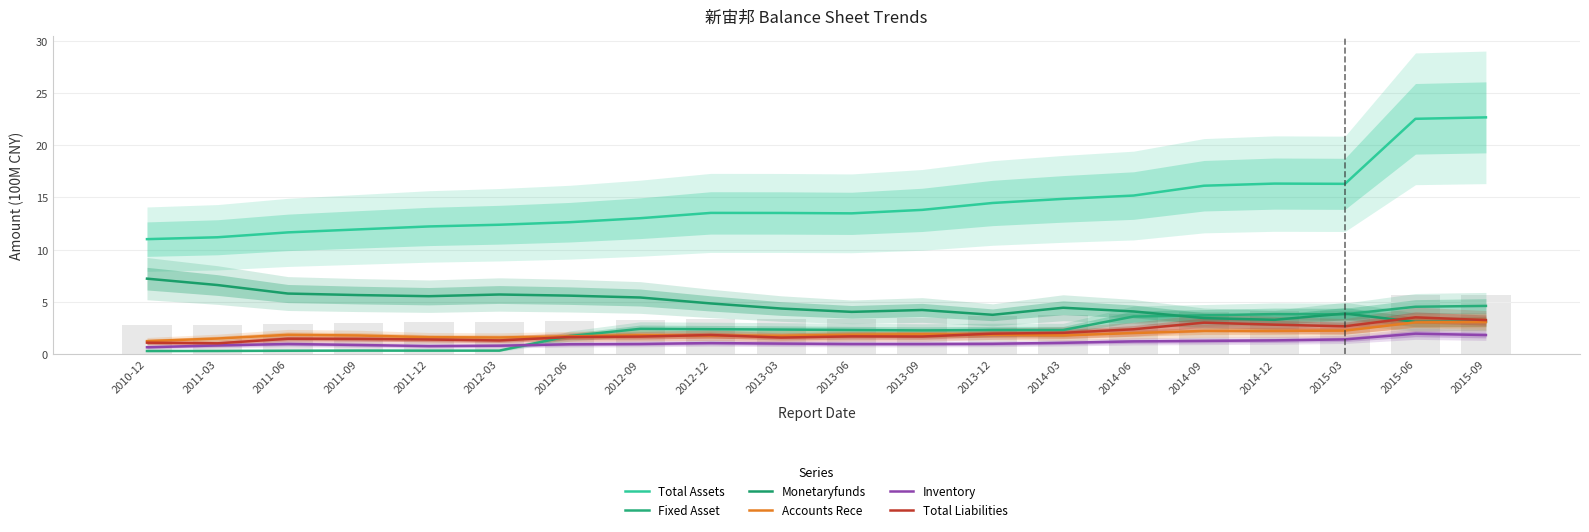

Reading left to right, transcribe all the data shown in this chart.

Total Assets: 2010-12=11.0	2011-03=11.2	2011-06=11.7	2011-09=11.9	2011-12=12.2	2012-03=12.4	2012-06=12.6	2012-09=13.0	2012-12=13.5	2013-03=13.5	2013-06=13.5	2013-09=13.8	2013-12=14.5	2014-03=14.9	2014-06=15.2	2014-09=16.1	2014-12=16.3	2015-03=16.3	2015-06=22.5	2015-09=22.7
Fixed Asset: 2010-12=0.3	2011-03=0.3	2011-06=0.3	2011-09=0.3	2011-12=0.3	2012-03=0.3	2012-06=1.7	2012-09=2.4	2012-12=2.4	2013-03=2.3	2013-06=2.3	2013-09=2.3	2013-12=2.3	2014-03=2.3	2014-06=3.6	2014-09=3.7	2014-12=3.8	2015-03=3.8	2015-06=4.5	2015-09=4.6
Monetaryfunds: 2010-12=7.2	2011-03=6.6	2011-06=5.8	2011-09=5.6	2011-12=5.5	2012-03=5.7	2012-06=5.6	2012-09=5.4	2012-12=4.8	2013-03=4.4	2013-06=4.0	2013-09=4.2	2013-12=3.8	2014-03=4.4	2014-06=4.1	2014-09=3.4	2014-12=3.3	2015-03=3.9	2015-06=3.1	2015-09=3.1
Accounts Rece: 2010-12=1.2	2011-03=1.5	2011-06=1.8	2011-09=1.8	2011-12=1.6	2012-03=1.6	2012-06=1.7	2012-09=1.8	2012-12=1.8	2013-03=1.8	2013-06=1.9	2013-09=1.9	2013-12=1.9	2014-03=1.8	2014-06=2.0	2014-09=2.2	2014-12=2.2	2015-03=2.2	2015-06=3.0	2015-09=3.1
Inventory: 2010-12=0.6	2011-03=0.8	2011-06=1.0	2011-09=0.9	2011-12=0.8	2012-03=0.8	2012-06=0.9	2012-09=1.0	2012-12=1.1	2013-03=1.0	2013-06=1.0	2013-09=1.0	2013-12=1.0	2014-03=1.1	2014-06=1.2	2014-09=1.3	2014-12=1.3	2015-03=1.4	2015-06=2.0	2015-09=1.8
Total Liabilities: 2010-12=1.1	2011-03=1.0	2011-06=1.5	2011-09=1.4	2011-12=1.4	2012-03=1.3	2012-06=1.6	2012-09=1.7	2012-12=1.8	2013-03=1.6	2013-06=1.7	2013-09=1.7	2013-12=2.0	2014-03=2.0	2014-06=2.4	2014-09=3.0	2014-12=2.8	2015-03=2.7	2015-06=3.5	2015-09=3.3